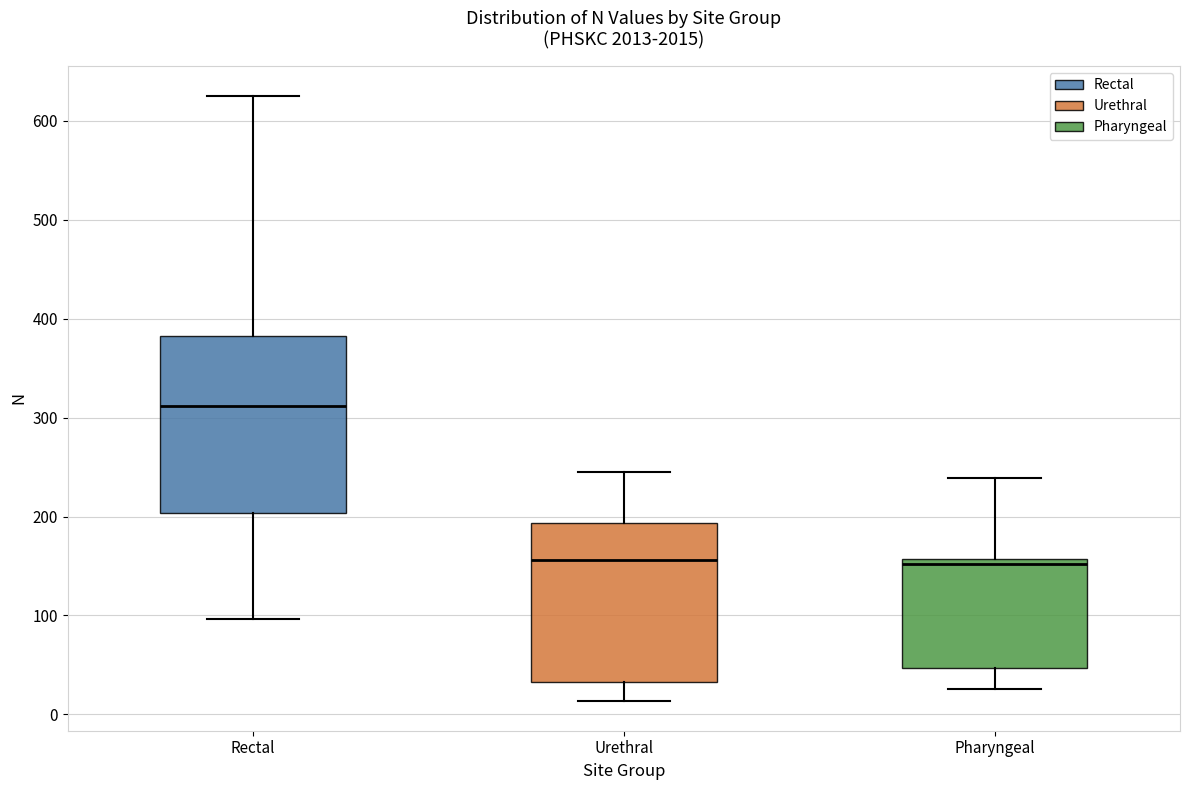

Reading left to right, transcribe this box plot: for each box, give where its median line is, the range the box spans, and where its two whiskers end, as read against the y-axis. The values are not printed on the chart, so give them approximately, as read against the axis.

Rectal: median 310, box 200 to 380, whiskers 100 to 630
Urethral: median 160, box 30 to 190, whiskers 10 to 250
Pharyngeal: median 150, box 50 to 160, whiskers 30 to 240